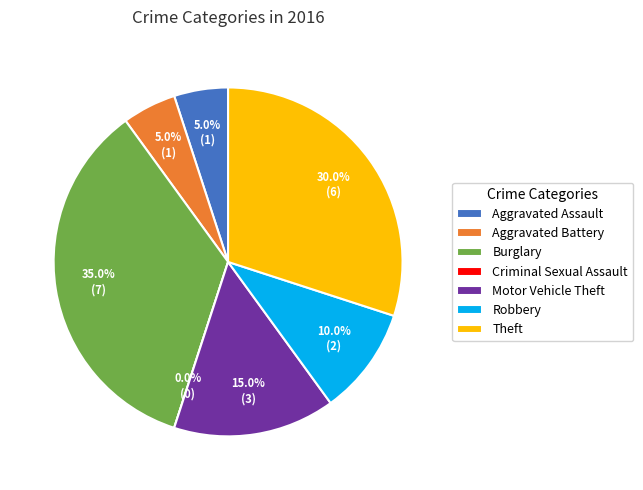

Rank the categories by value from lowest to highest.

Criminal Sexual Assault, Aggravated Assault, Aggravated Battery, Robbery, Motor Vehicle Theft, Theft, Burglary